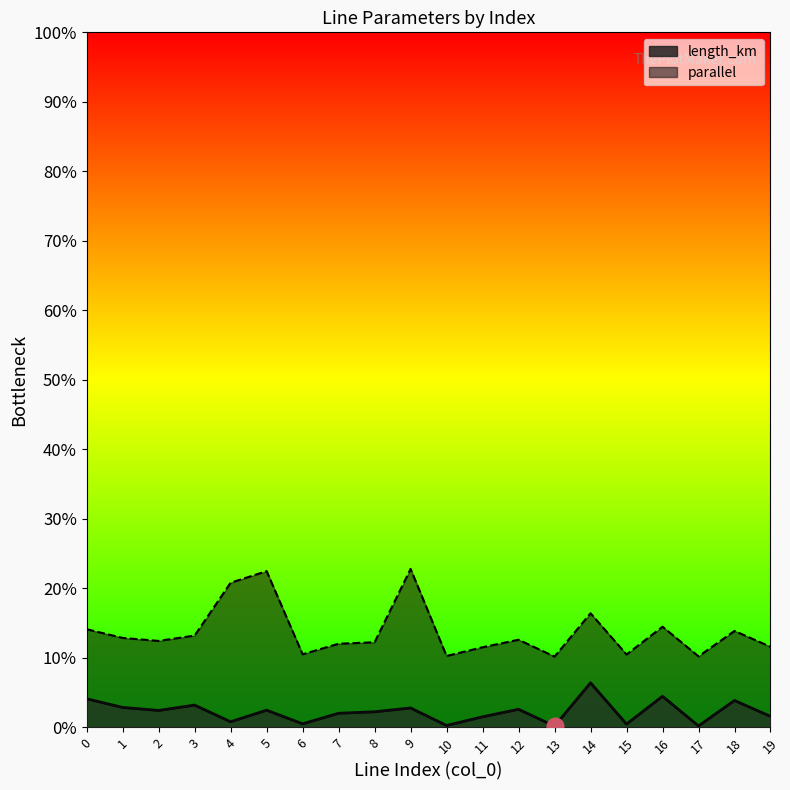

What is the approximate value at 16?

4.5